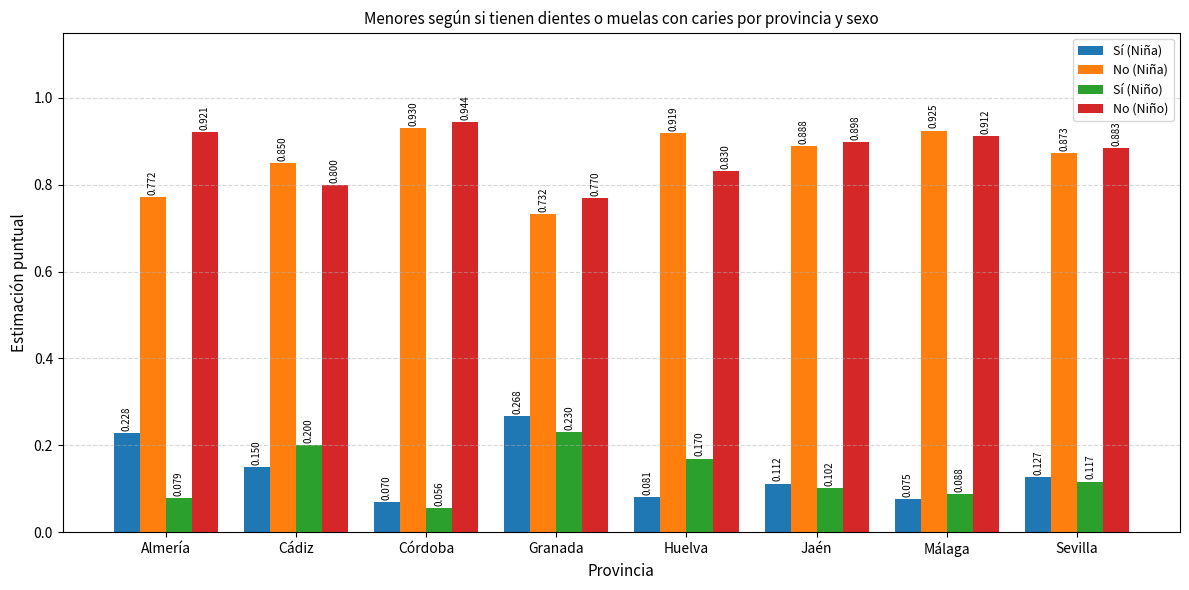

What is the total value across all series at Sevilla?

2.0